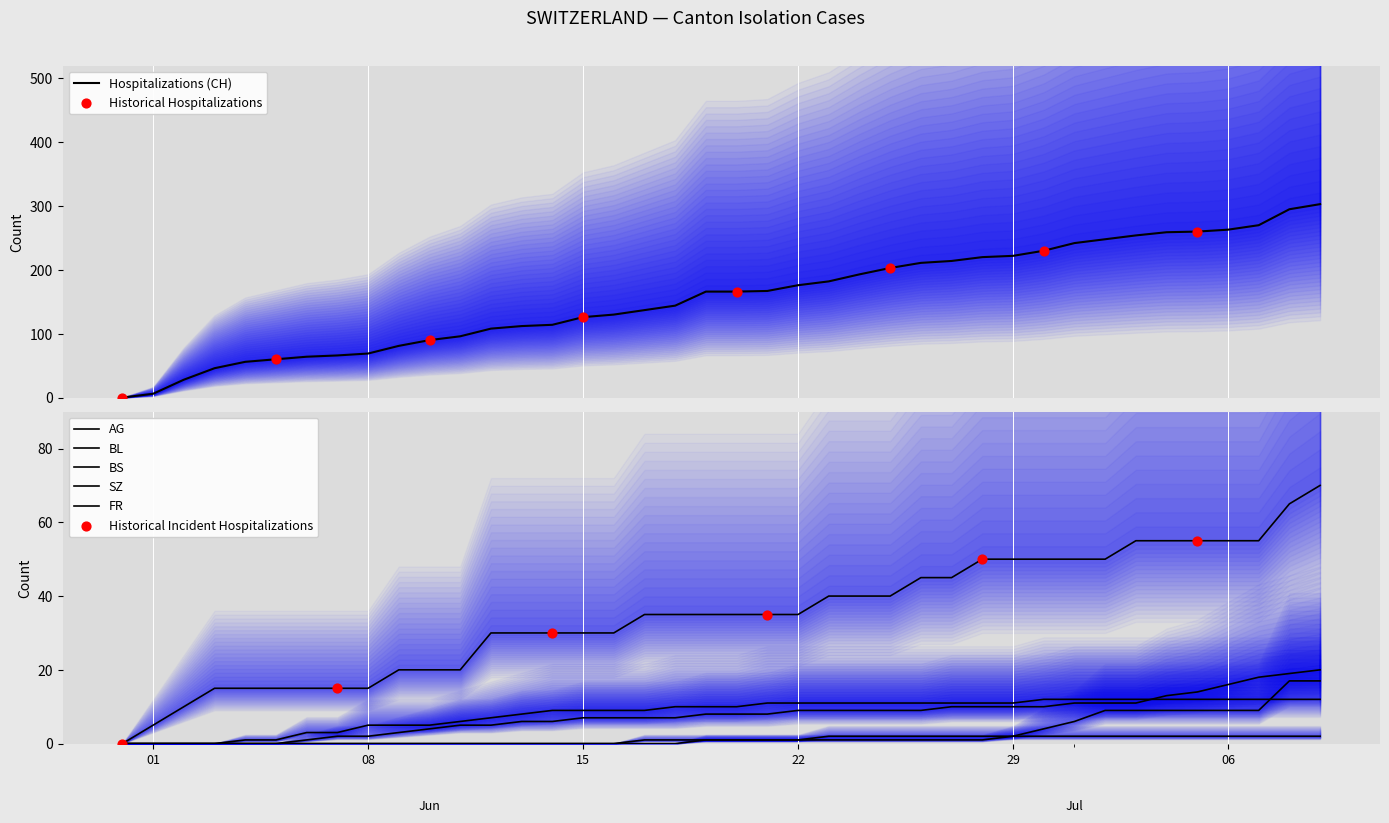

What are all the series names shown in the legend?

CH, AG, BL, BS, SZ, FR